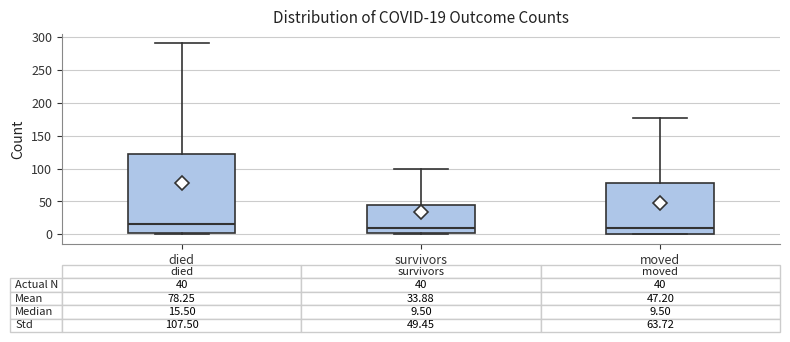

Comparing the boxes themselves (not the whiskers), which one is the tallest?

died